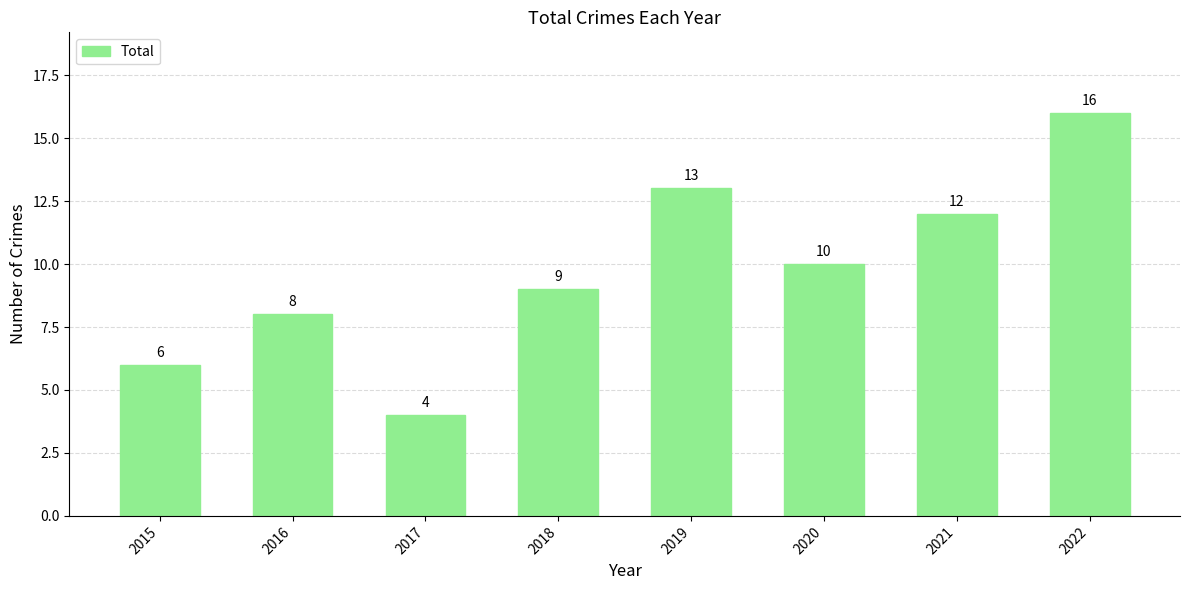

Reading left to right, transcribe all the data shown in this chart.

6	8	4	9	13	10	12	16